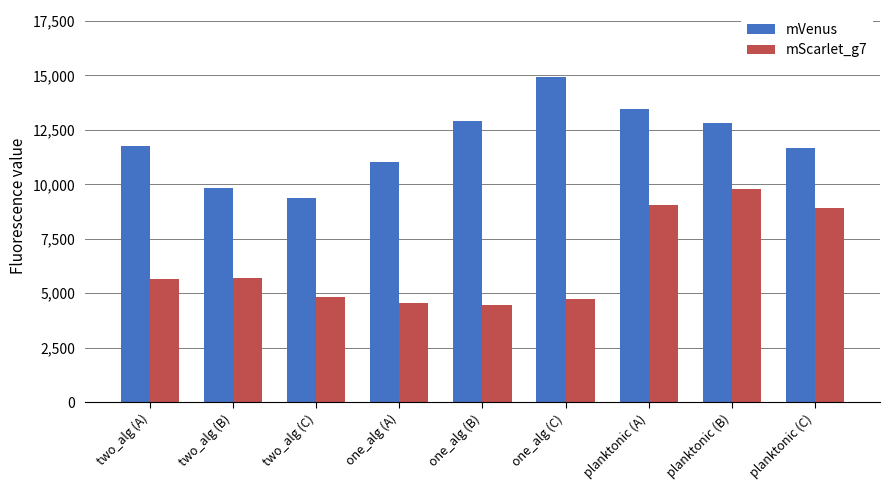

What is the approximate value of mVenus at two_alg (C)?

9377.4